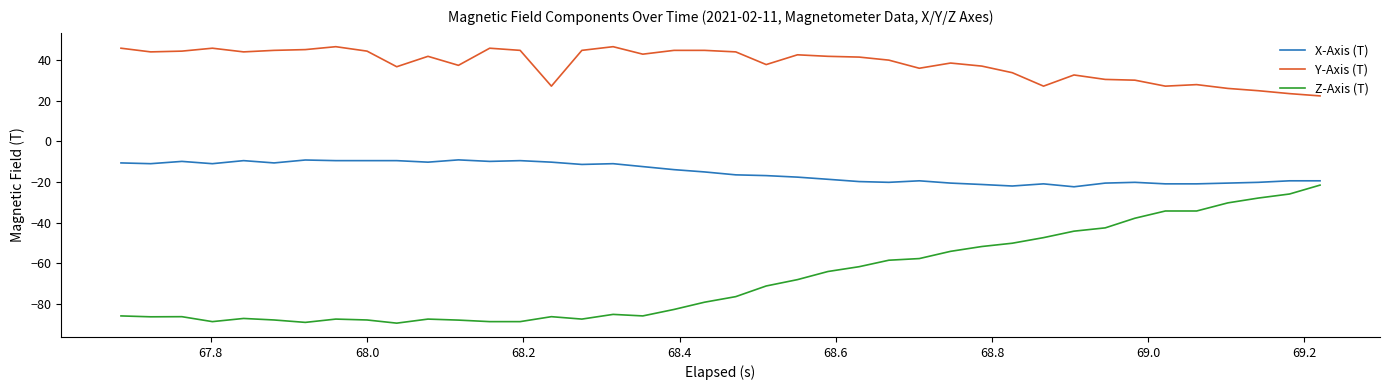

What is the maximum value for X-Axis (T)?

-9.1